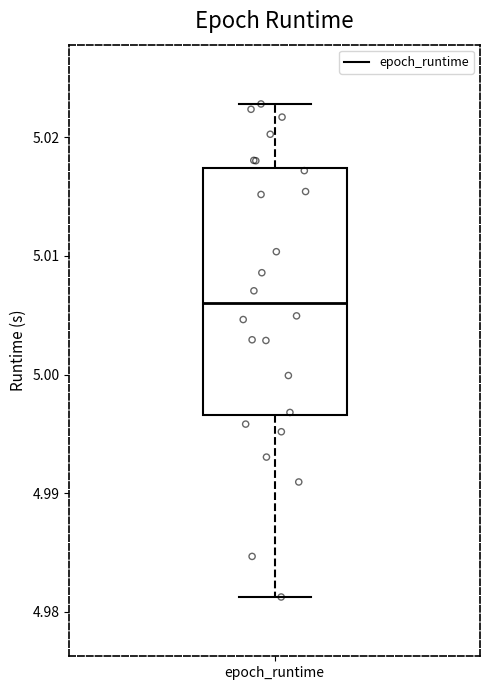

Transcribe this box plot: give where the median line is, the range the box spans, and where the two whiskers end, as read against the y-axis. The values are not printed on the chart, so give them approximately, as read against the axis.

median 5.006, box 4.997 to 5.017, whiskers 4.981 to 5.023